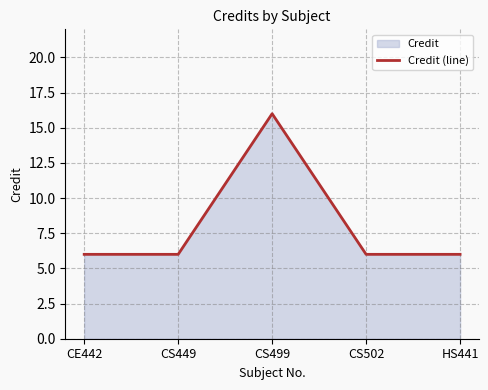

Does the chart have visible grid lines?

Yes